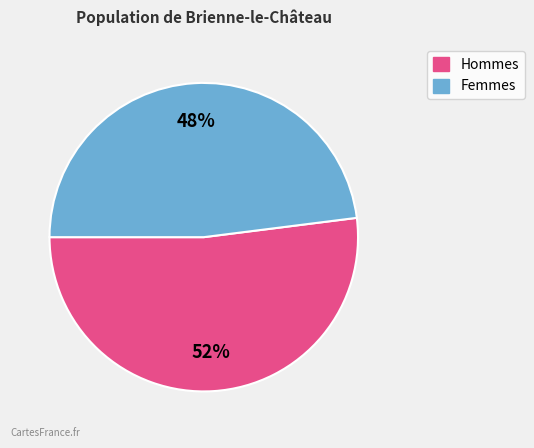

To the nearest percent, what percentage of the pie is Hommes?

52%